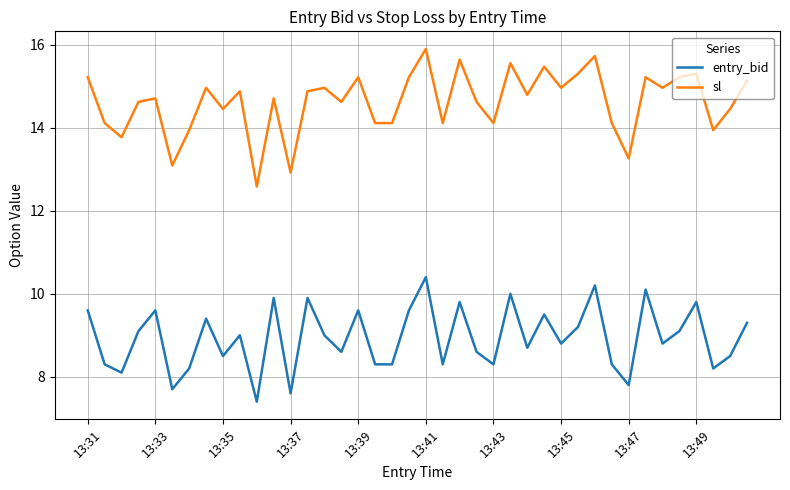

What is the greatest value displayed?

15.9